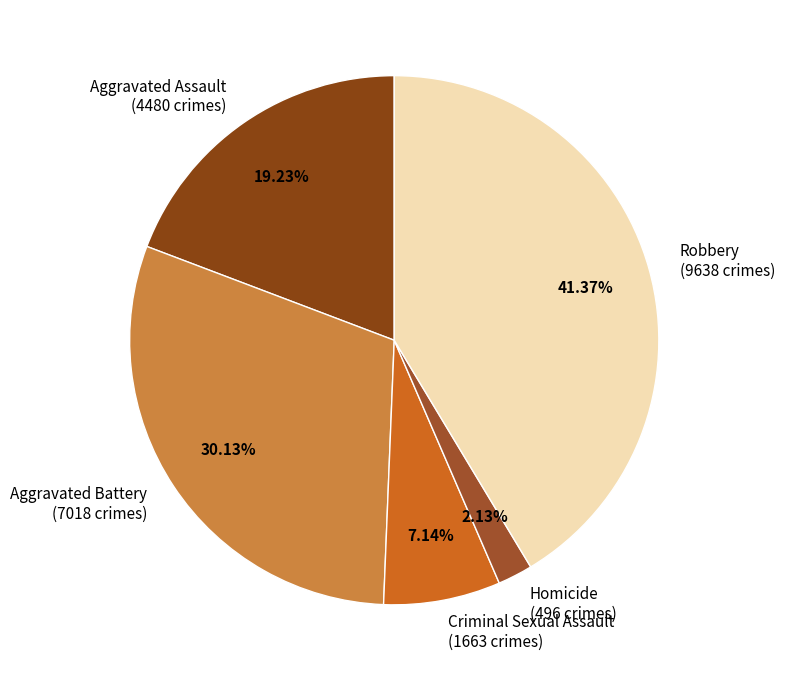

Between Aggravated Assault and Robbery, which is larger?

Robbery